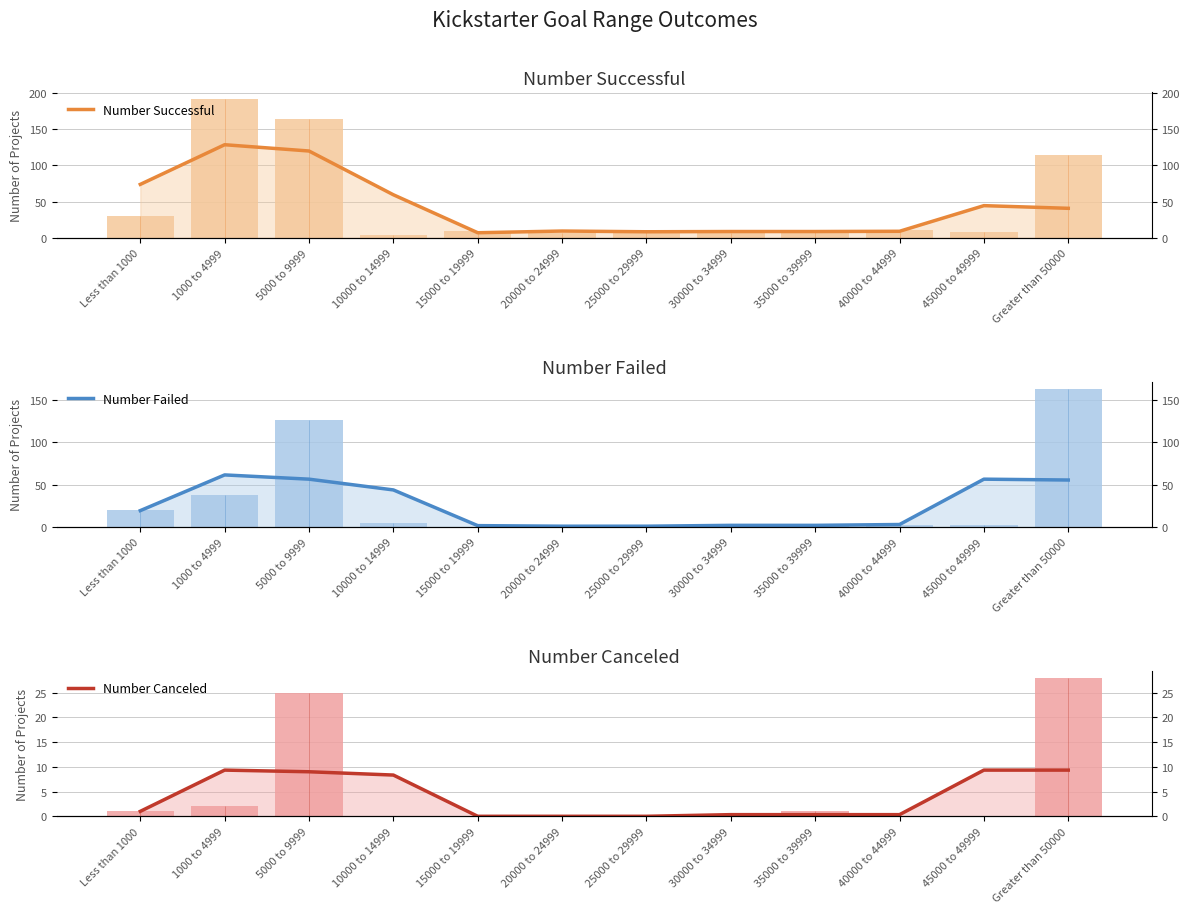

What is the maximum value for Number Failed?

61.3